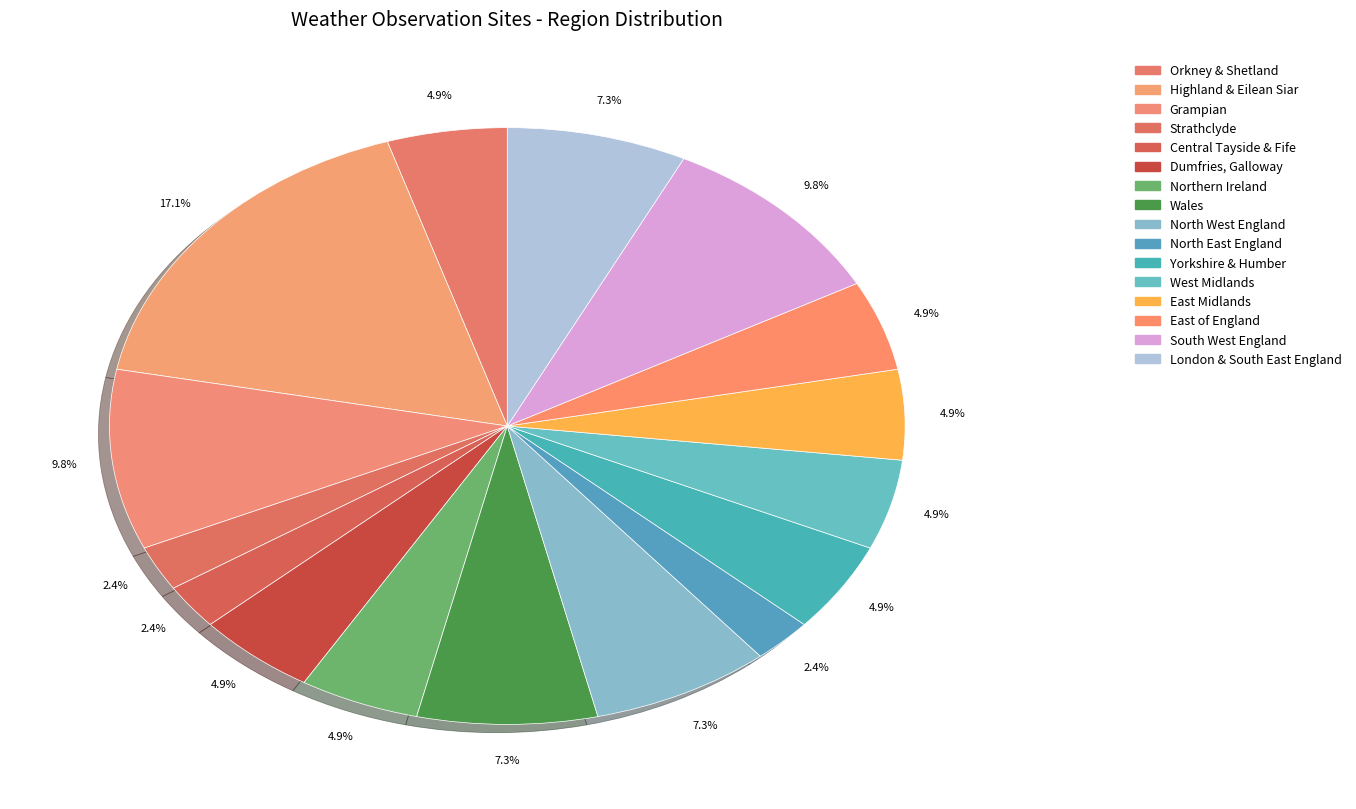

Count the number of slices in the pie.

16